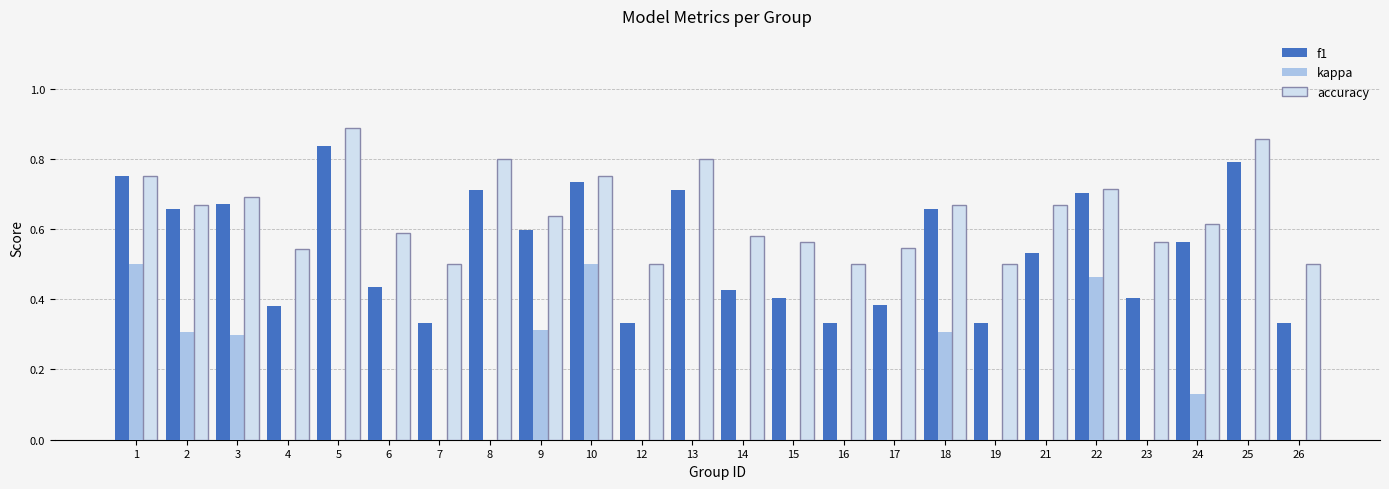

True or false: f1 has a value of 0.7 at 18.

True